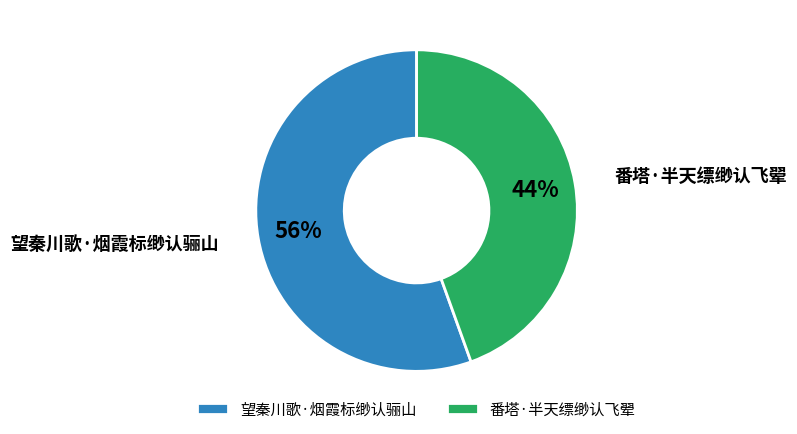

Approximately how many times larger is the value at 番塔·半天缥缈认飞翚 compared to 望秦川歌·烟霞标缈认骊山?

0.8